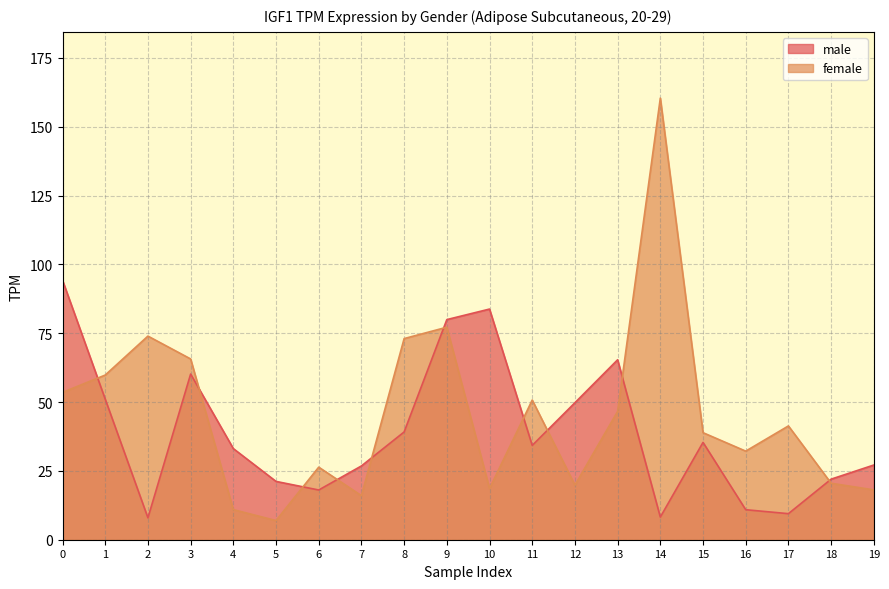

How many times do female and male cross each other?

10